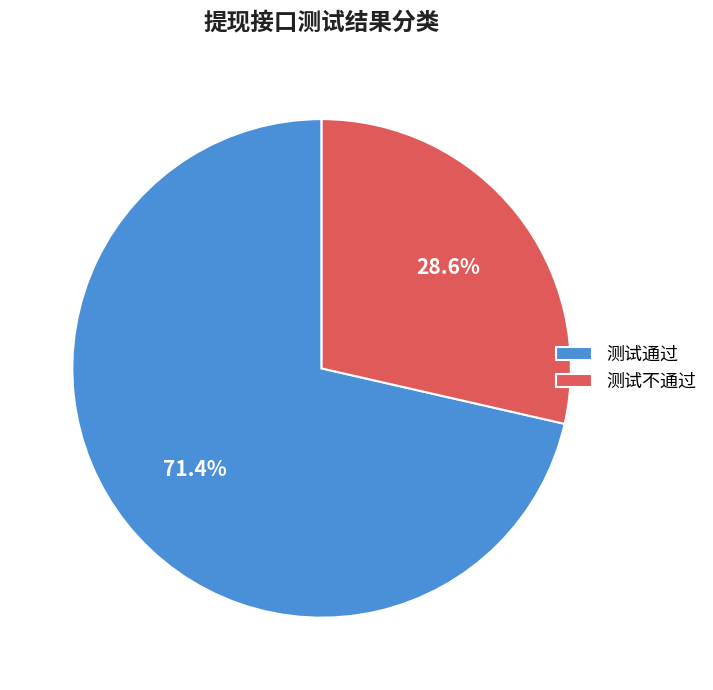

To the nearest percent, what is the combined percentage of 测试不通过 and 测试通过?

100%